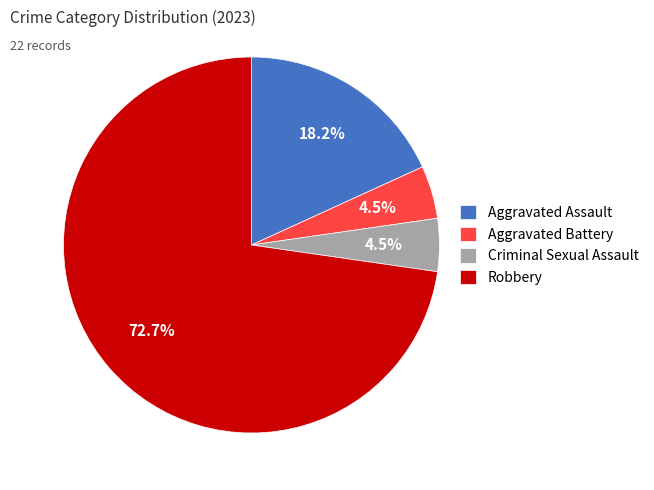

Combined, what portion of the pie is Robbery and Aggravated Battery?

77.3%